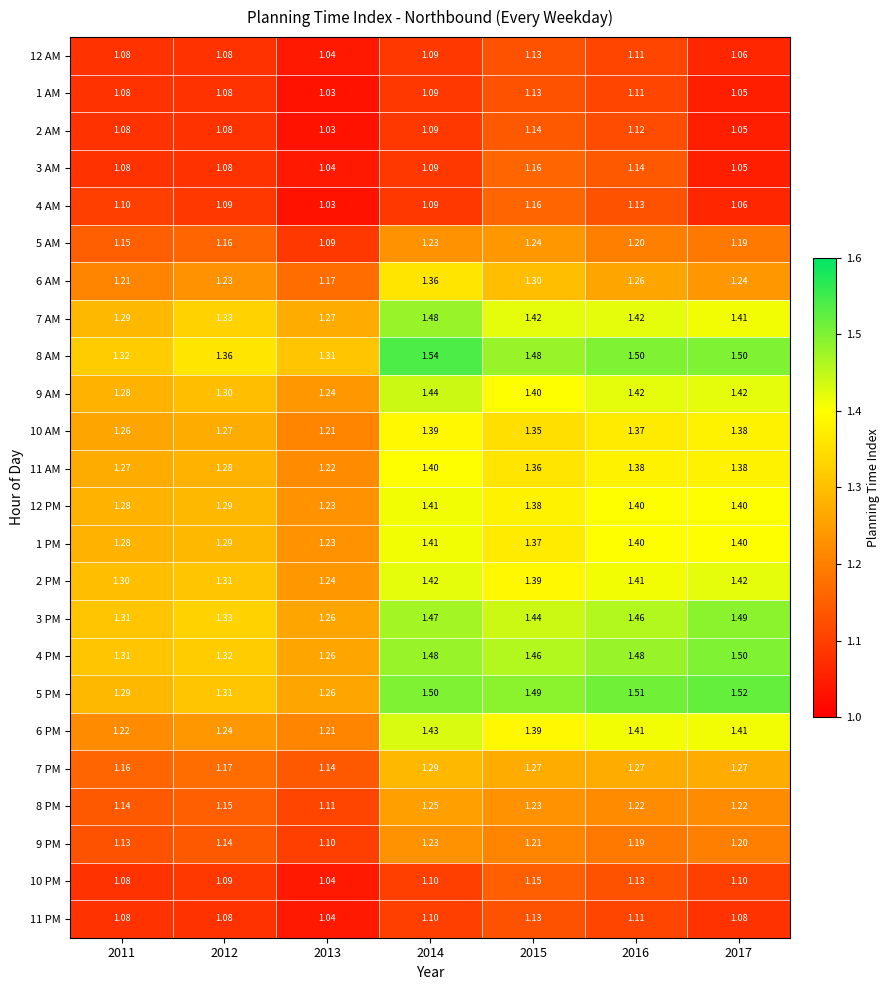

Is the value of 3 PM at 2011 greater than the value of 10 PM at 2012?

Yes